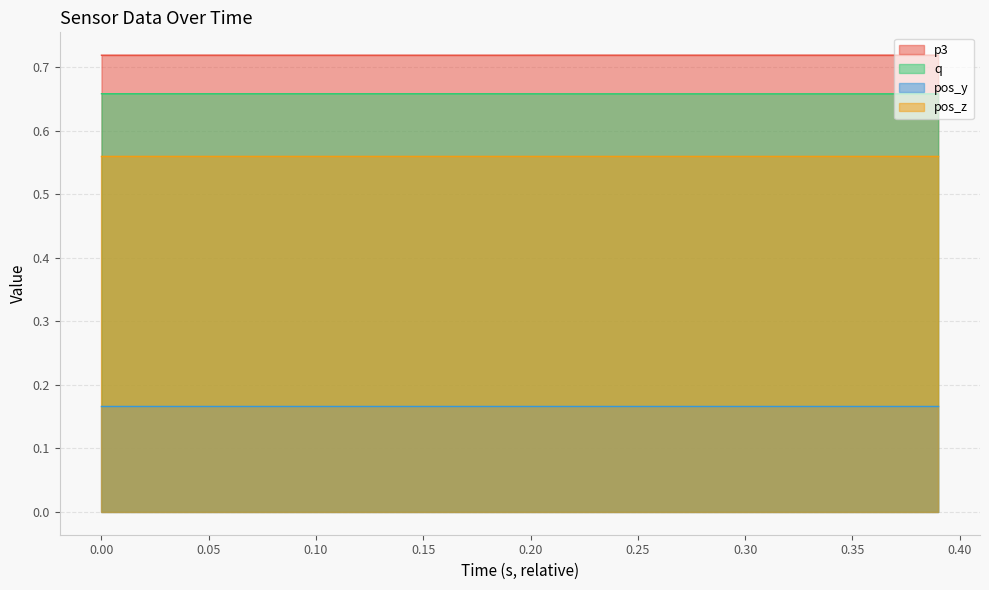

True or false: p3 and pos_z cross at least once.

False